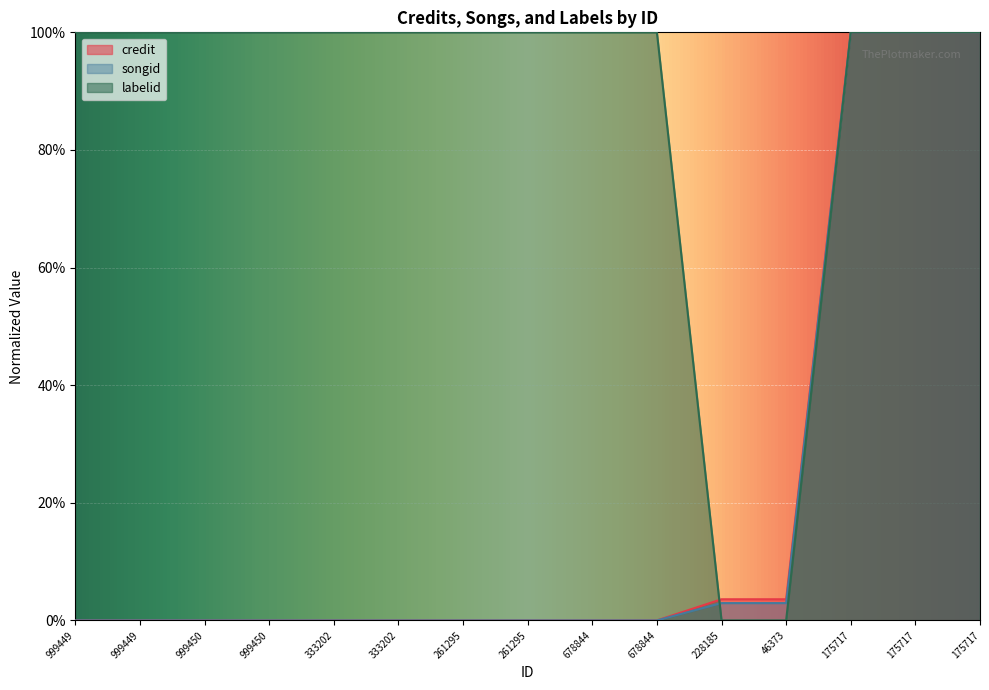

What is the maximum value for songid?

100.0